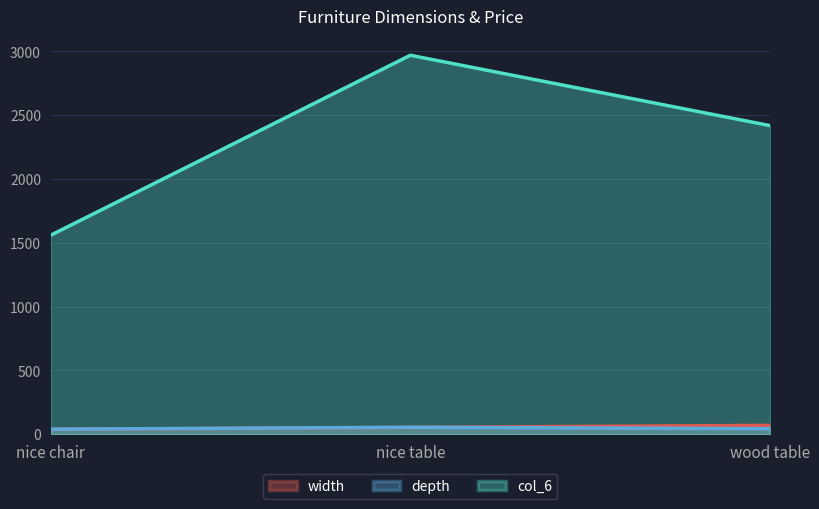

Reading left to right, extract all data points from this chart.

width: nice chair=39.0	nice table=54.0	wood table=70.0
depth: nice chair=40.0	nice table=55.0	wood table=44.0
col_6: nice chair=1560.0	nice table=2970.0	wood table=2419.0